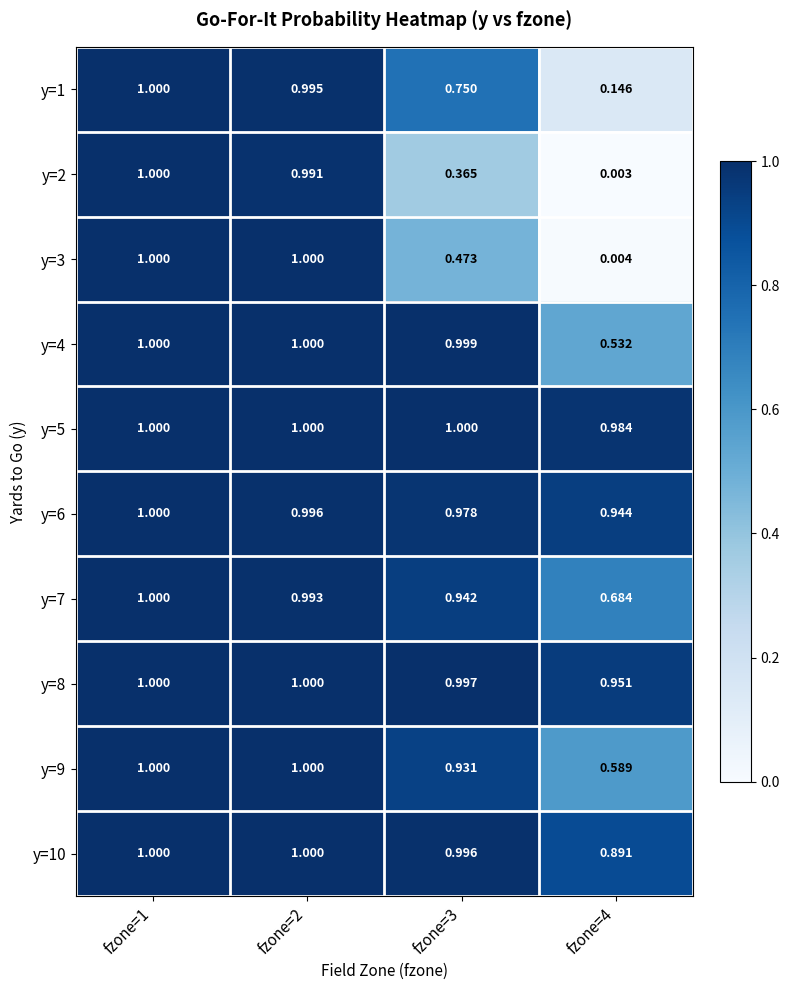

Is the value of y=6 at fzone=4 greater than the value of y=2 at fzone=2?

No